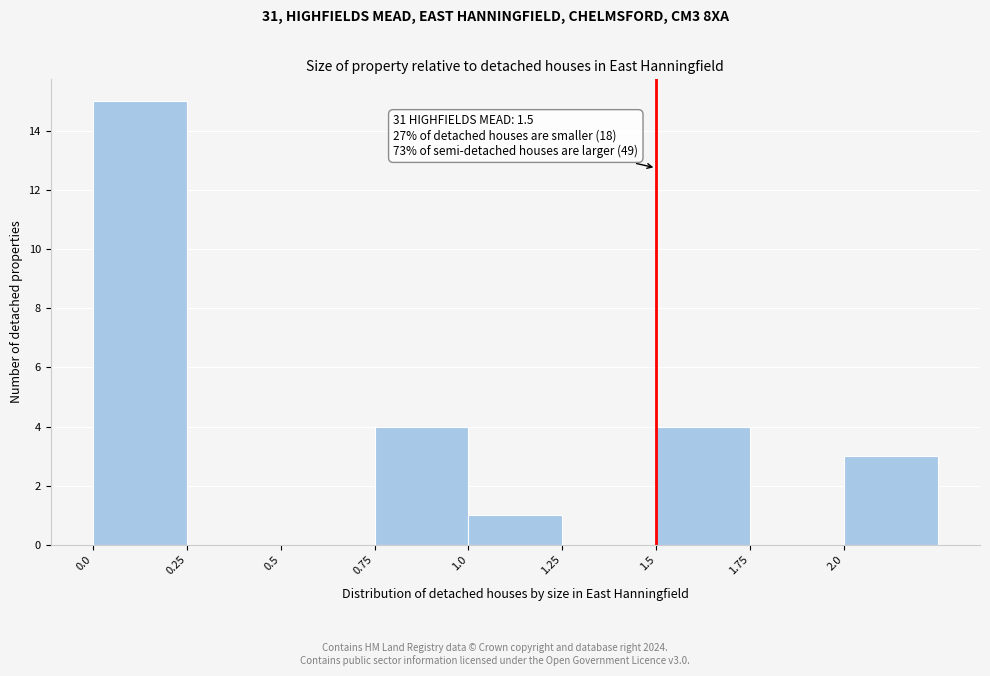

Over which range of the x-axis is the bar tallest?

0.00 to 0.25